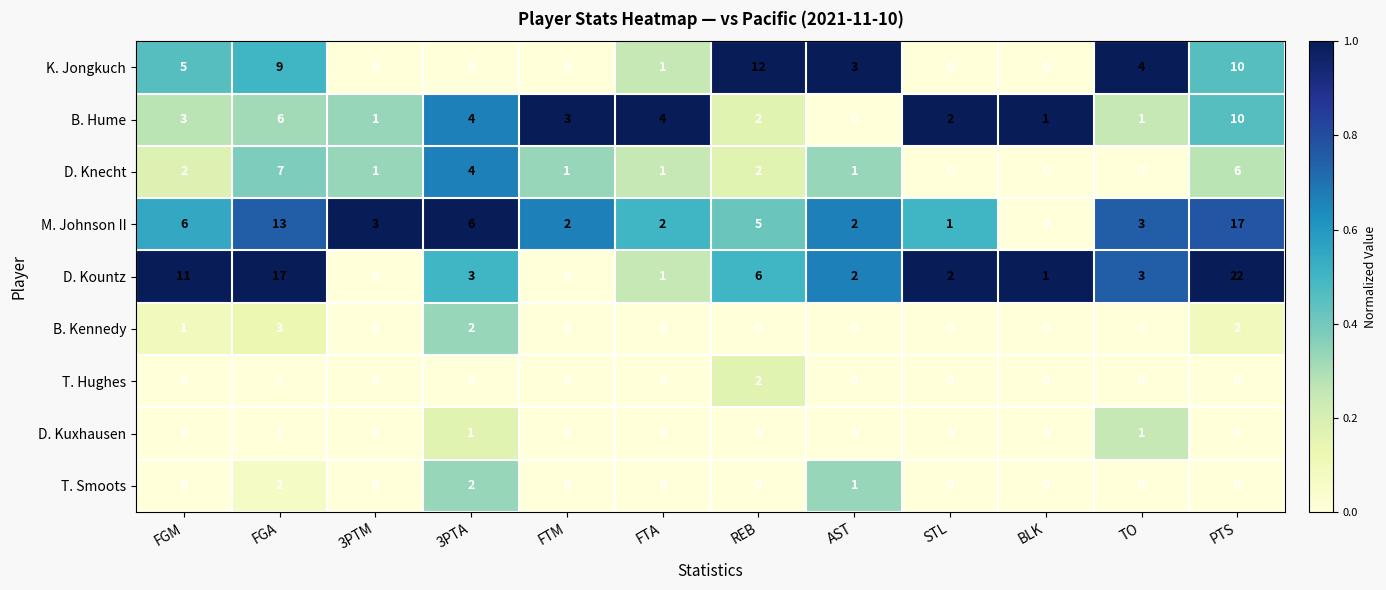

At which category does the chart reach its peak across all series?

PTS